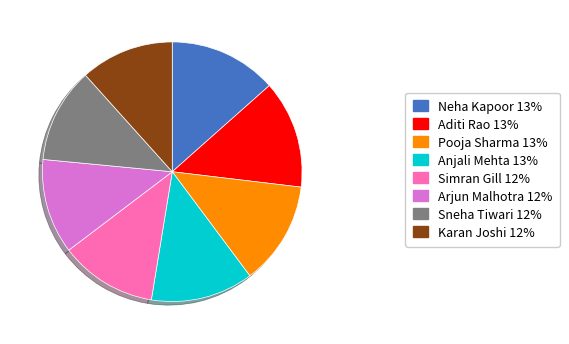

True or false: Karan Joshi 12% accounts for 18% of the total.

False